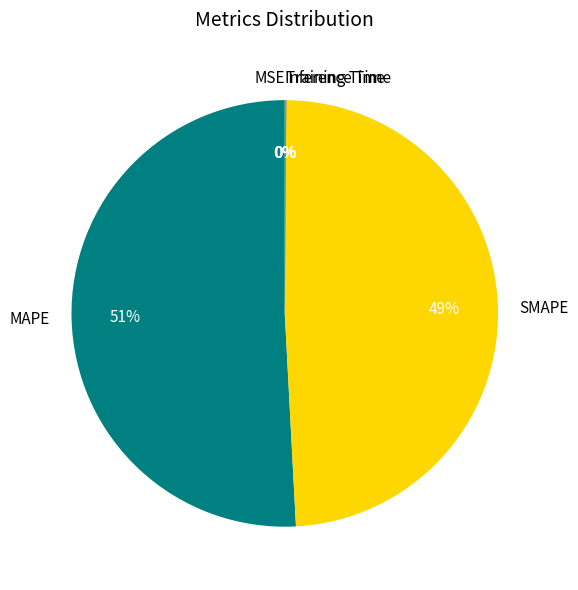

To the nearest percent, what is the difference between the largest and smallest slice percentages?

51%